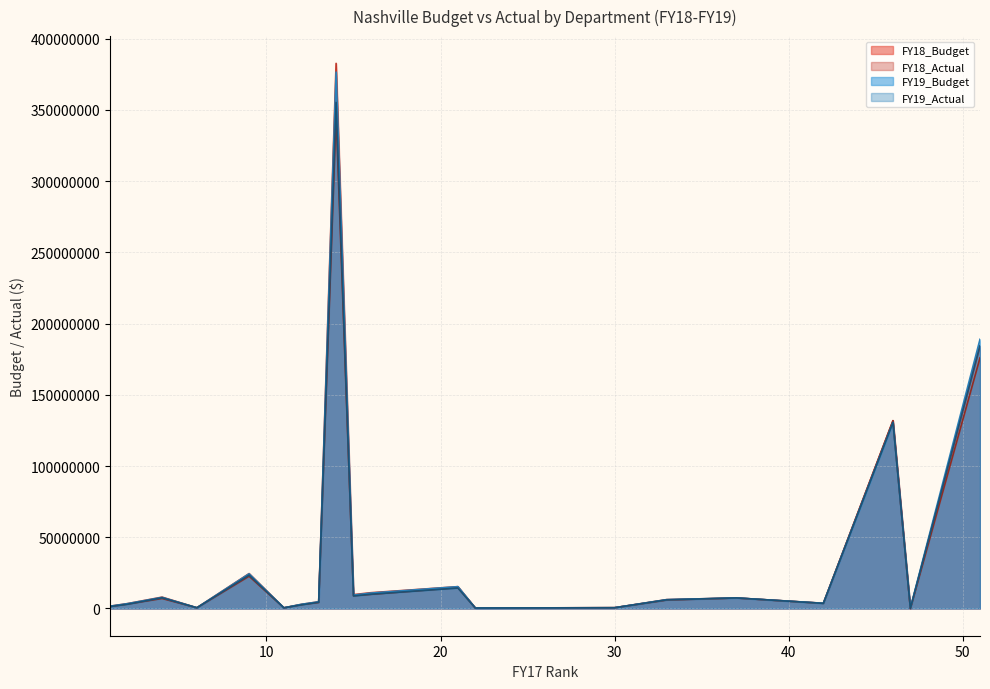

What is the average value of the FY19_Budget series?

39779390.0